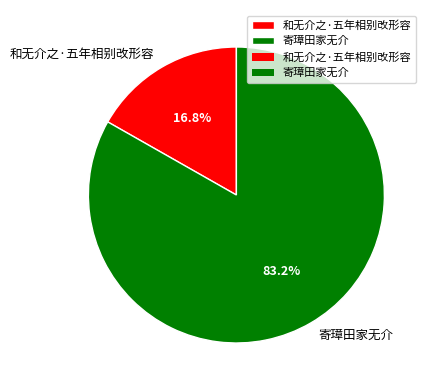

What is the largest slice in the pie chart?

寄璋田家无介